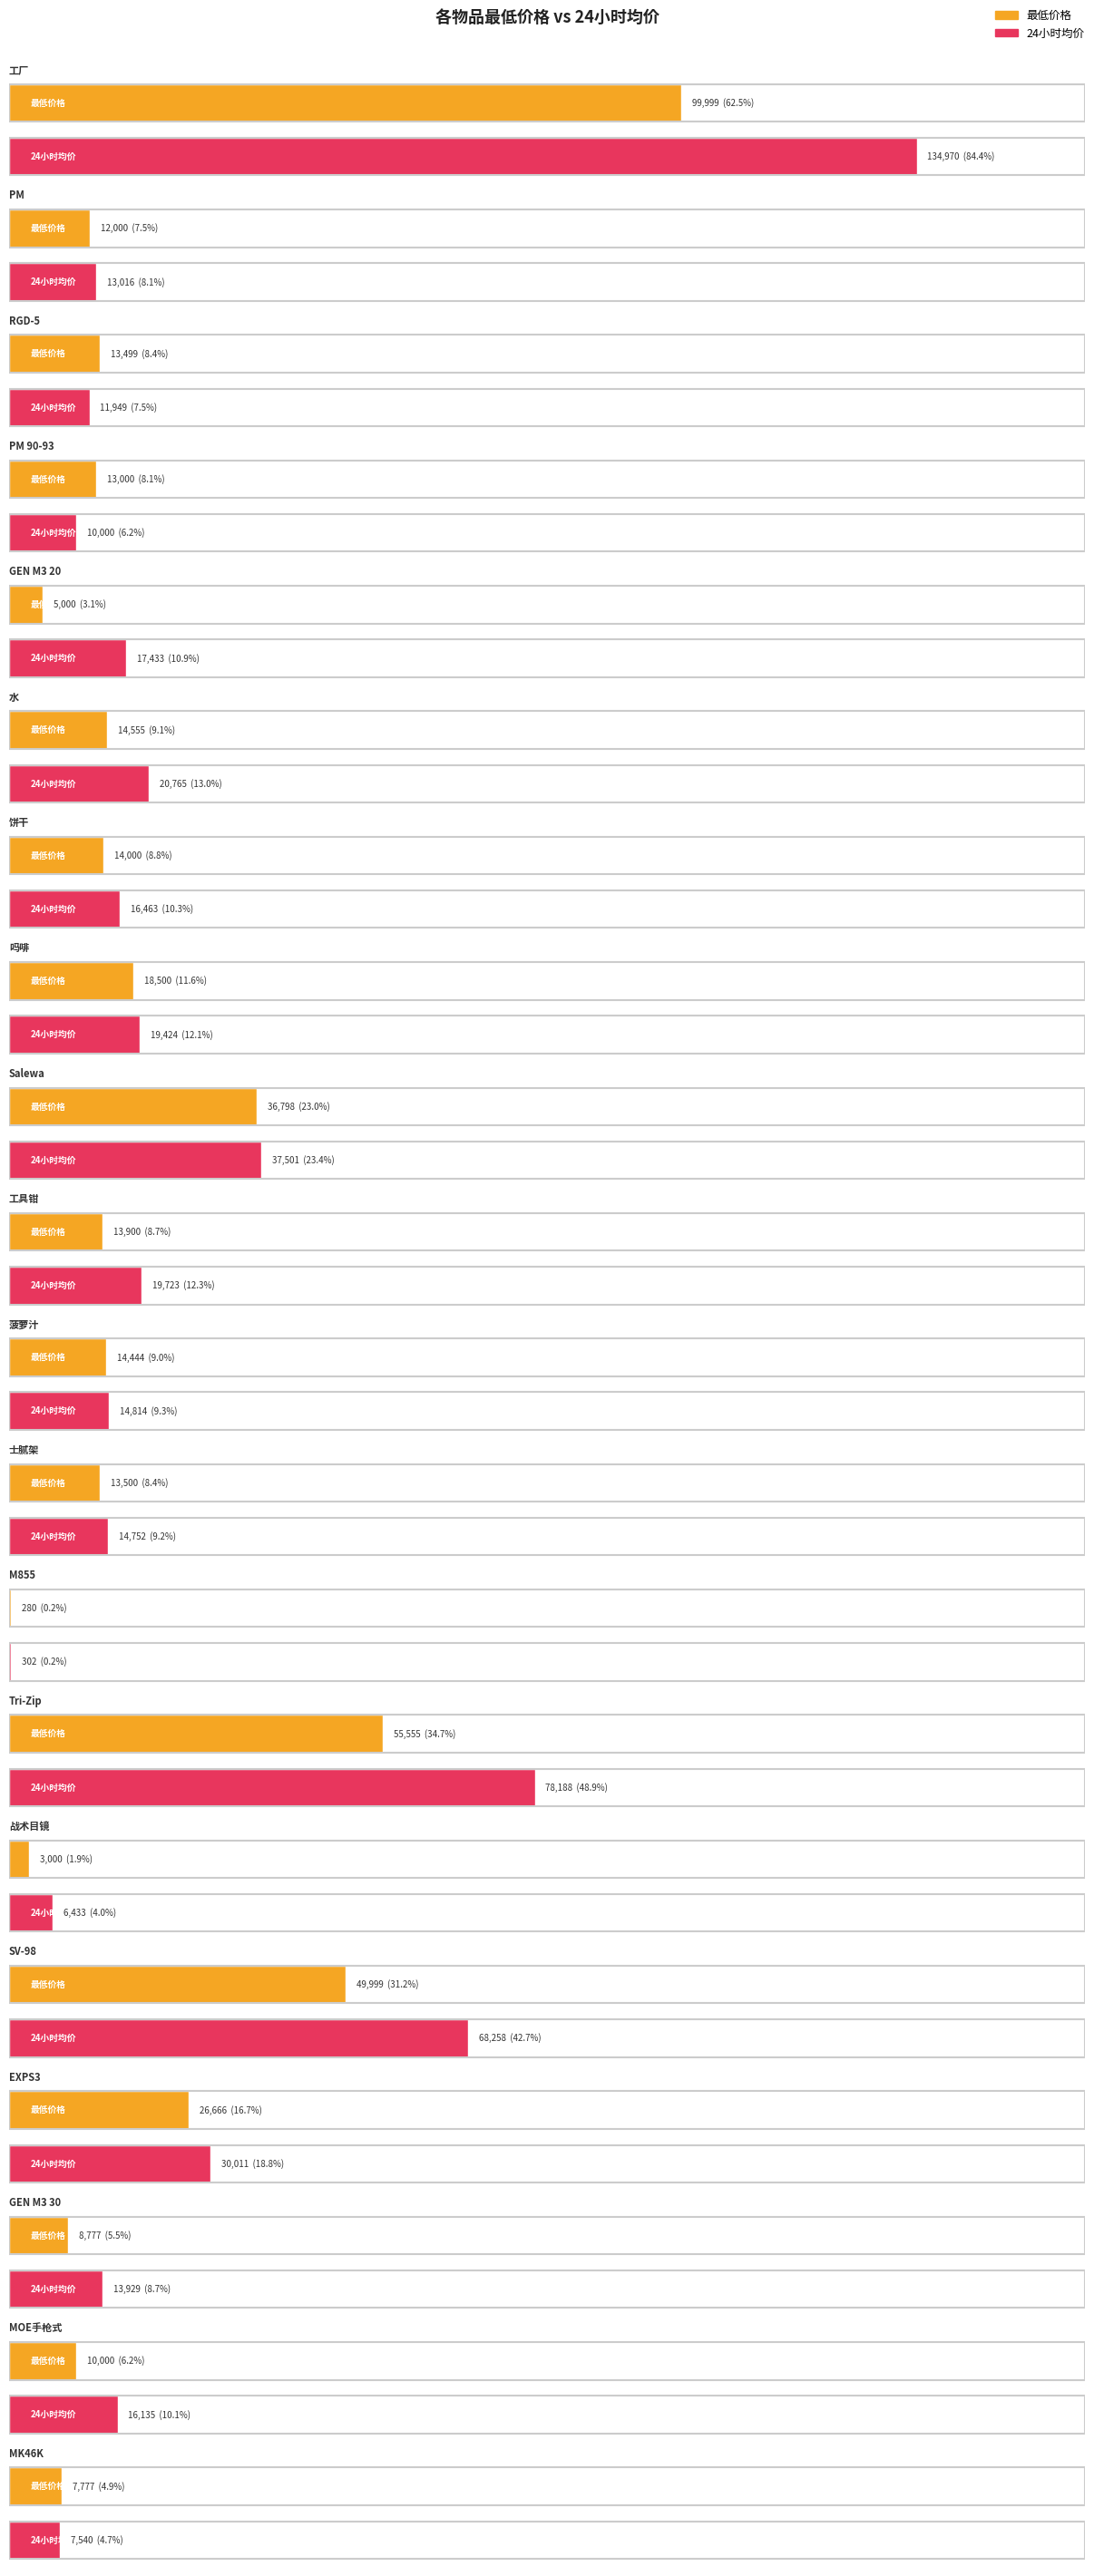

What is the value of the 最低价格 bar at the 1st from the left?

99999